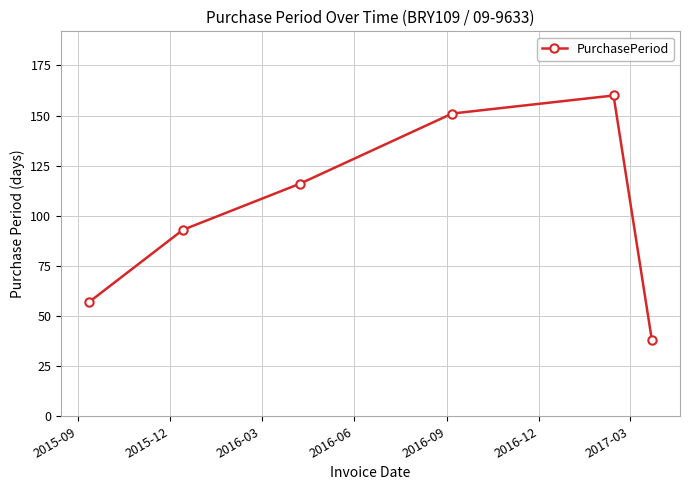

What is the value of the 5th point from the left?

160